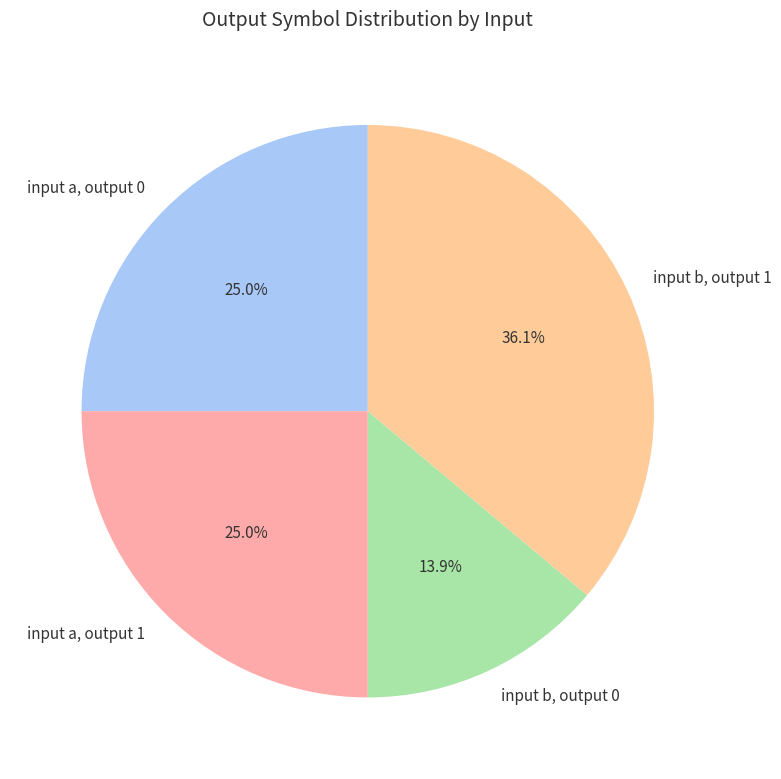

How much of the chart is everything except input a, output 1?

75.0%